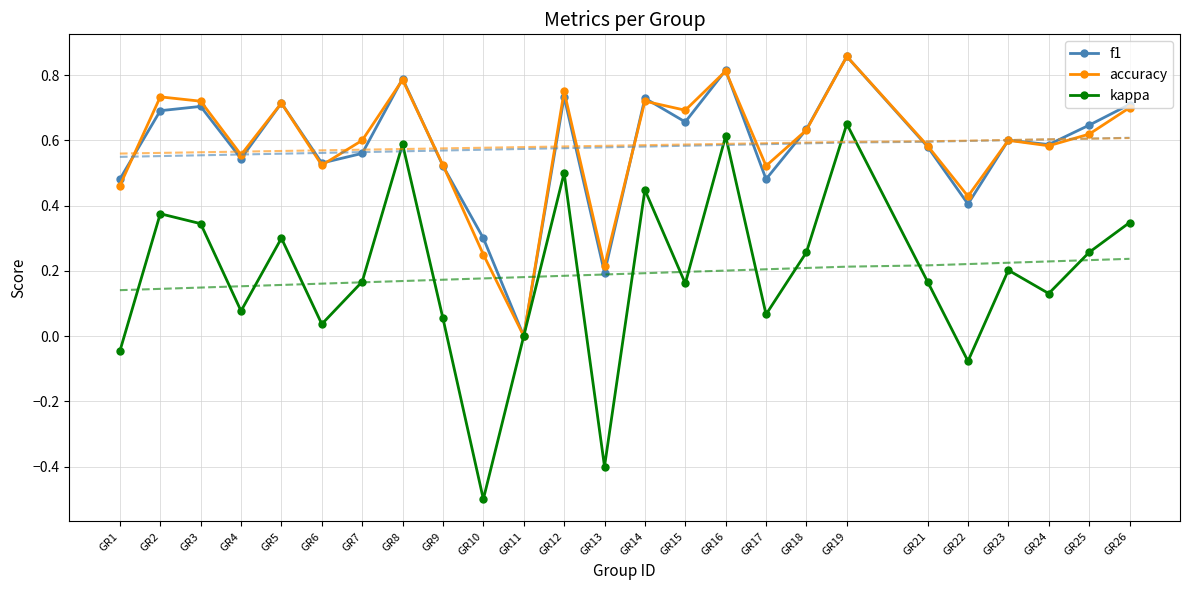

Reading left to right, transcribe all the data shown in this chart.

f1: 0.5	0.7	0.7	0.5	0.7	0.5	0.6	0.8	0.5	0.3	0.0	0.7	0.2	0.7	0.7	0.8	0.5	0.6	0.9	0.6	0.4	0.6	0.6	0.6	0.7
accuracy: 0.5	0.7	0.7	0.6	0.7	0.5	0.6	0.8	0.5	0.2	0.0	0.8	0.2	0.7	0.7	0.8	0.5	0.6	0.9	0.6	0.4	0.6	0.6	0.6	0.7
kappa: -0.0	0.4	0.3	0.1	0.3	0.0	0.2	0.6	0.1	-0.5	0.0	0.5	-0.4	0.4	0.2	0.6	0.1	0.3	0.7	0.2	-0.1	0.2	0.1	0.3	0.3